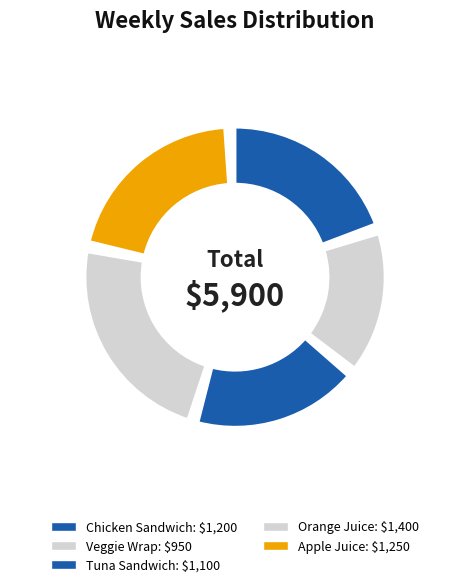

To the nearest percent, what is the difference between the largest and smallest slice percentages?

8%